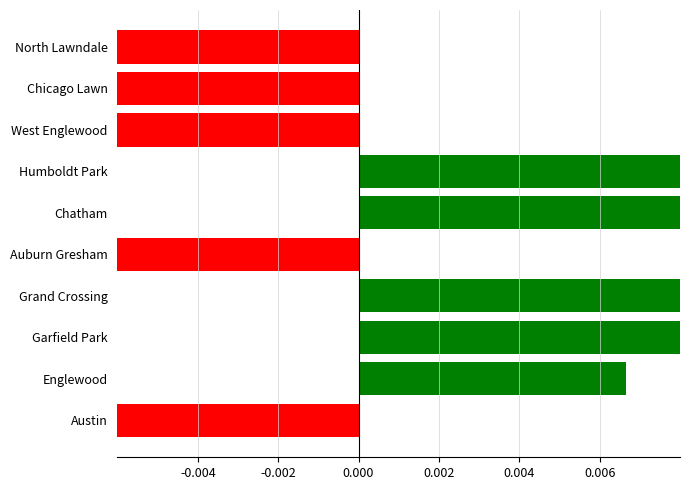

How many values are below 0?

5